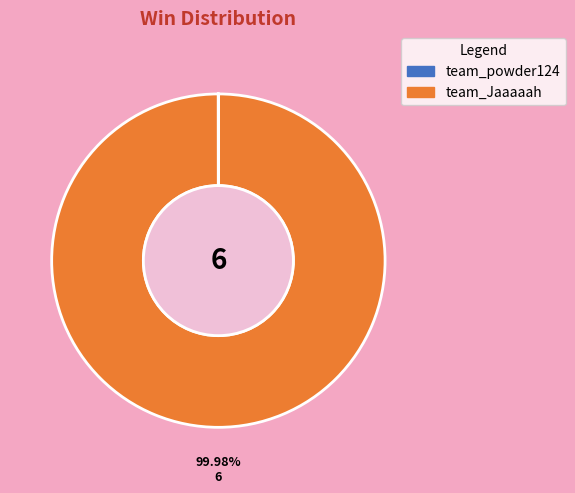

Which category accounts for the majority?

team_Jaaaaah